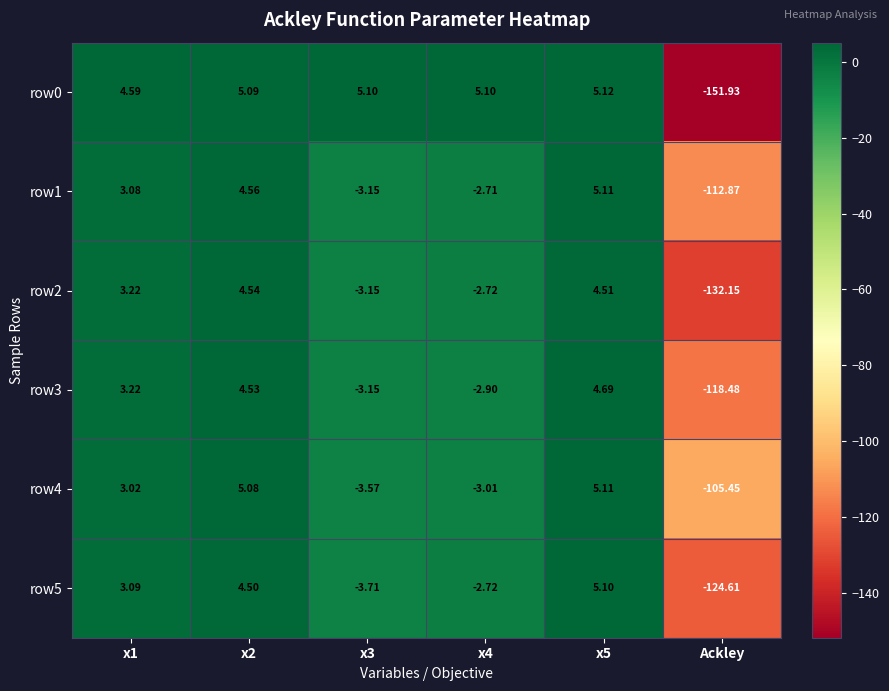

Is the value of row1 at x5 greater than the value of row4 at x2?

Yes